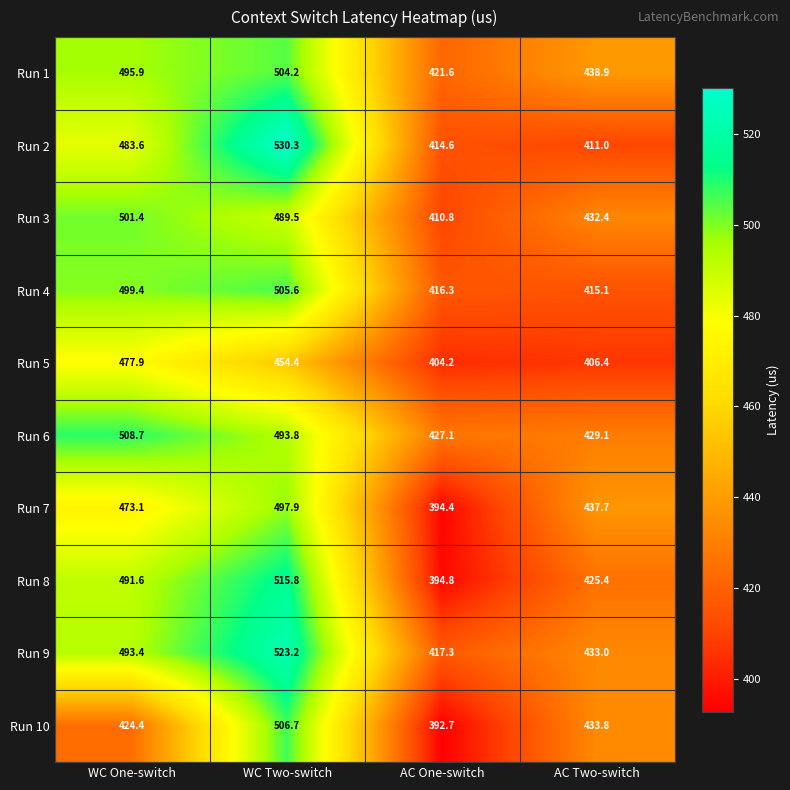

What is the minimum value shown in the chart?

392.7